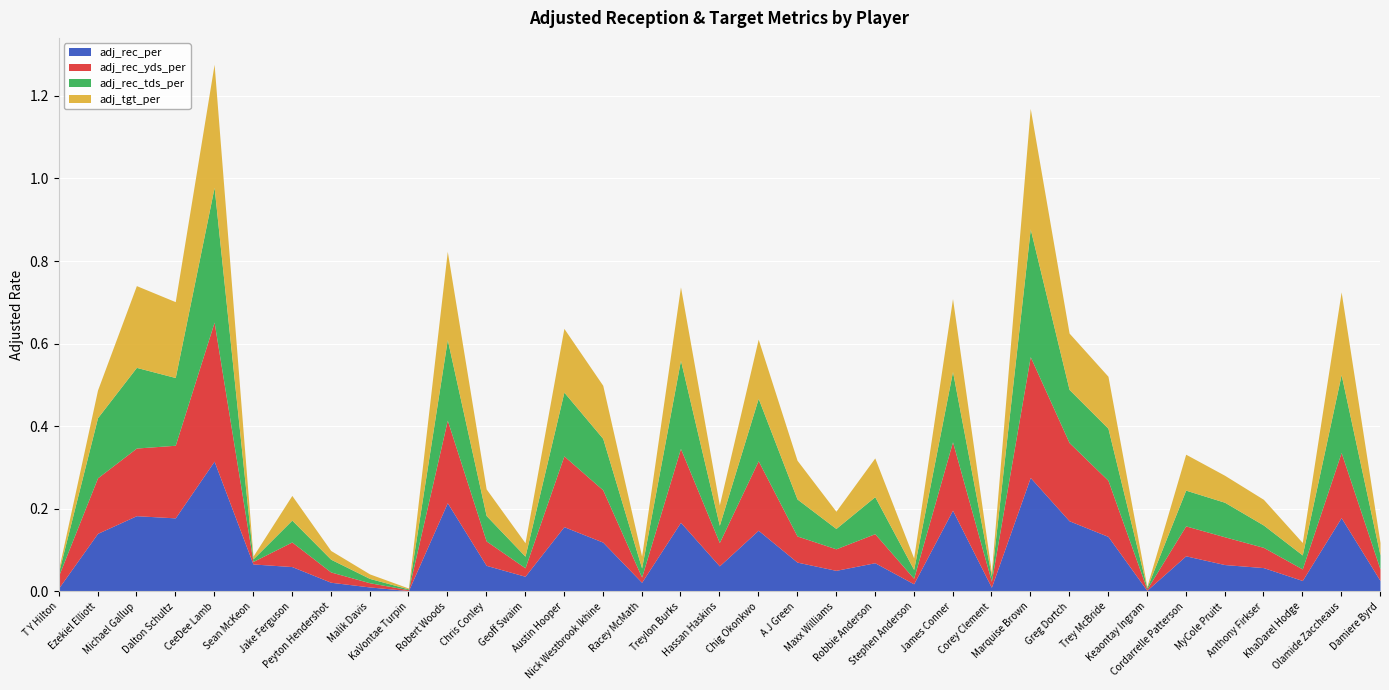

Does the chart display data point markers on the line(s)?

No